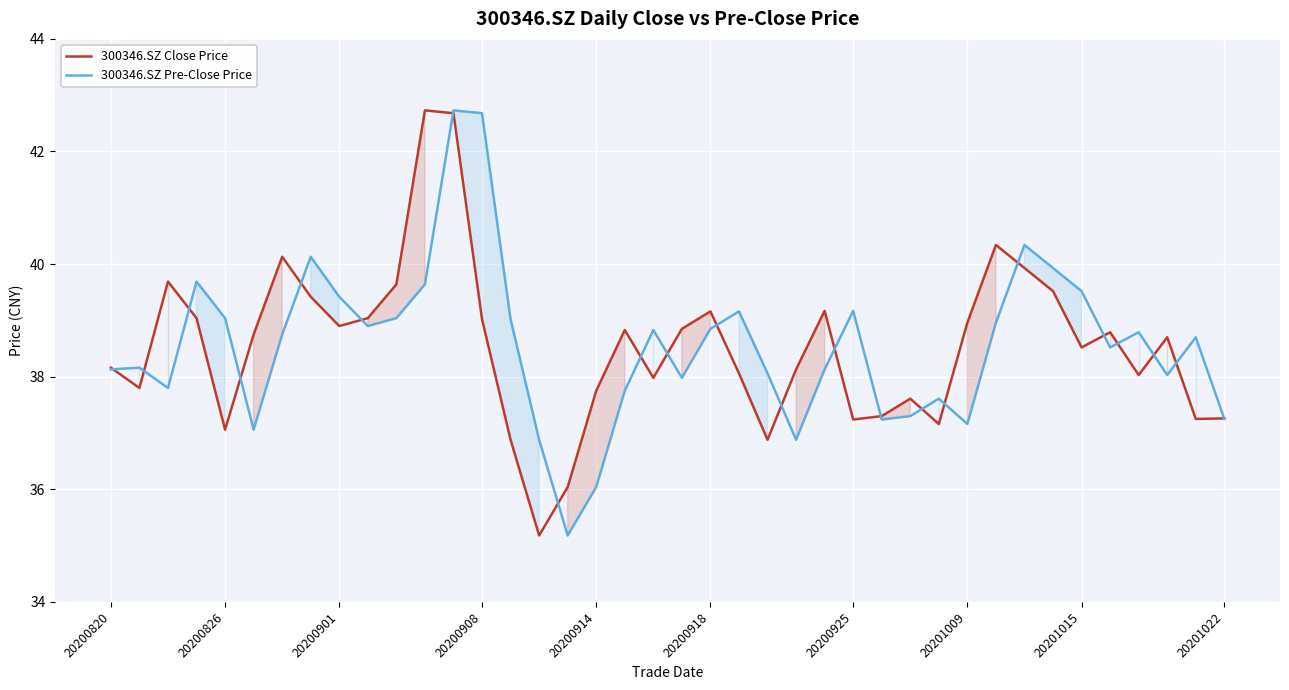

How many lines are shown in the chart?

2